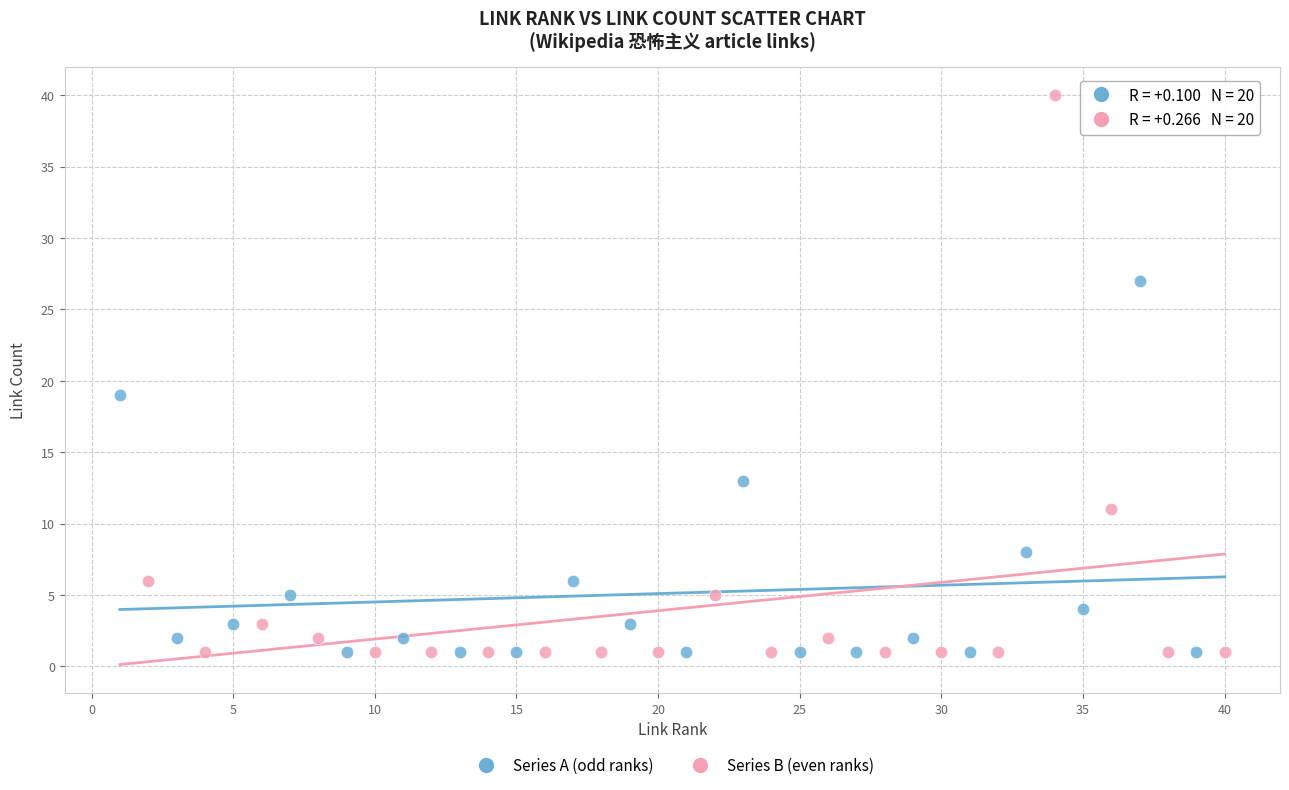

Which series has the widest spread of Y values?

Series B (even ranks)